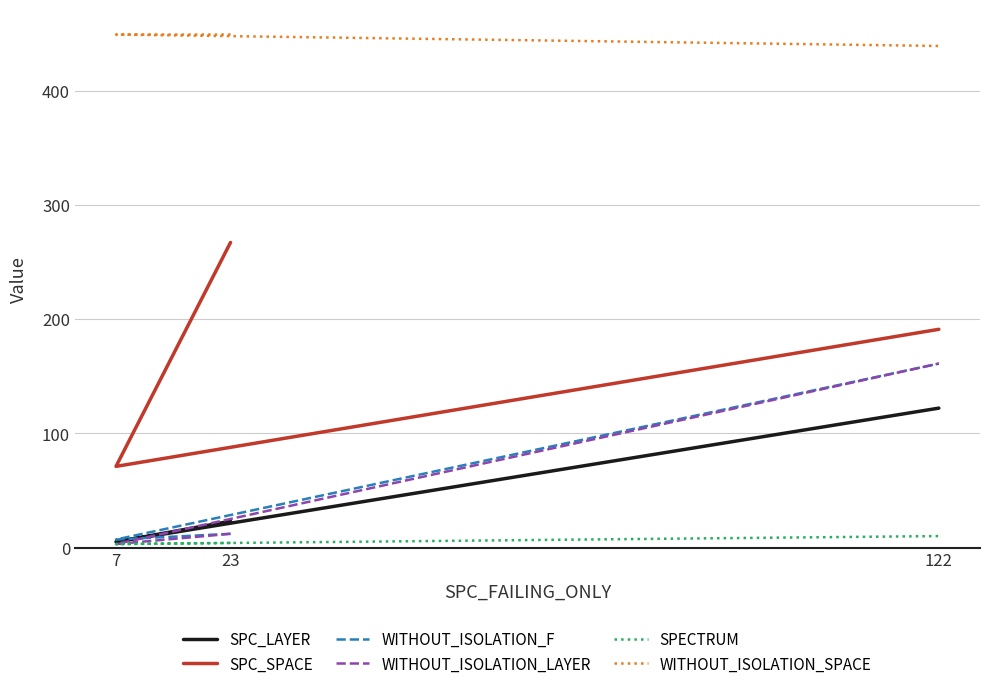

True or false: SPC_LAYER has a value of 214 at 122.

False